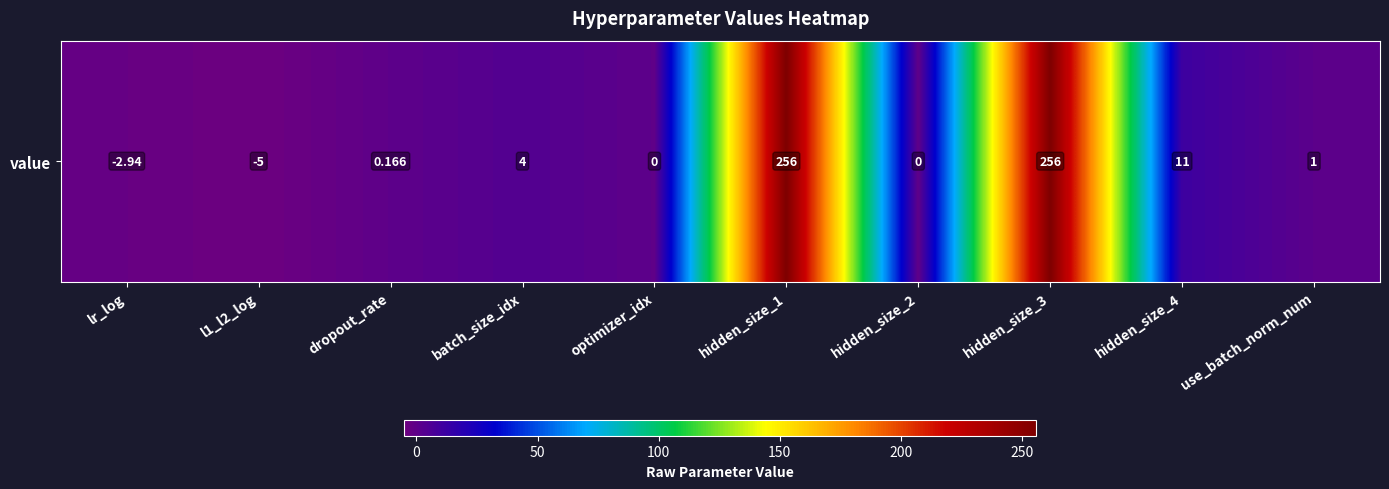

What is the change in value from lr_log to hidden_size_4?

+13.9